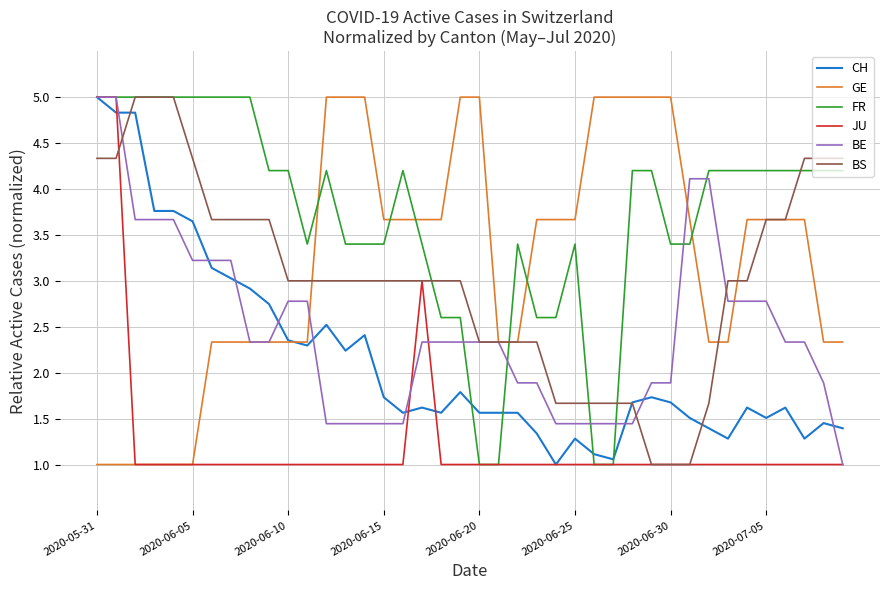

Does the chart have visible grid lines?

Yes